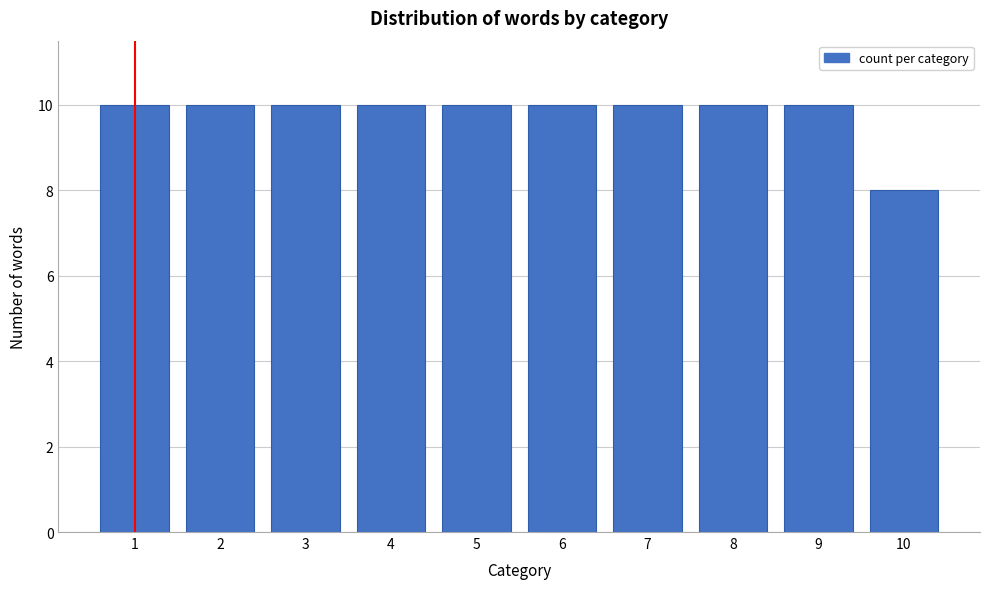

Reading left to right, transcribe all the data shown in this chart.

10	10	10	10	10	10	10	10	10	8